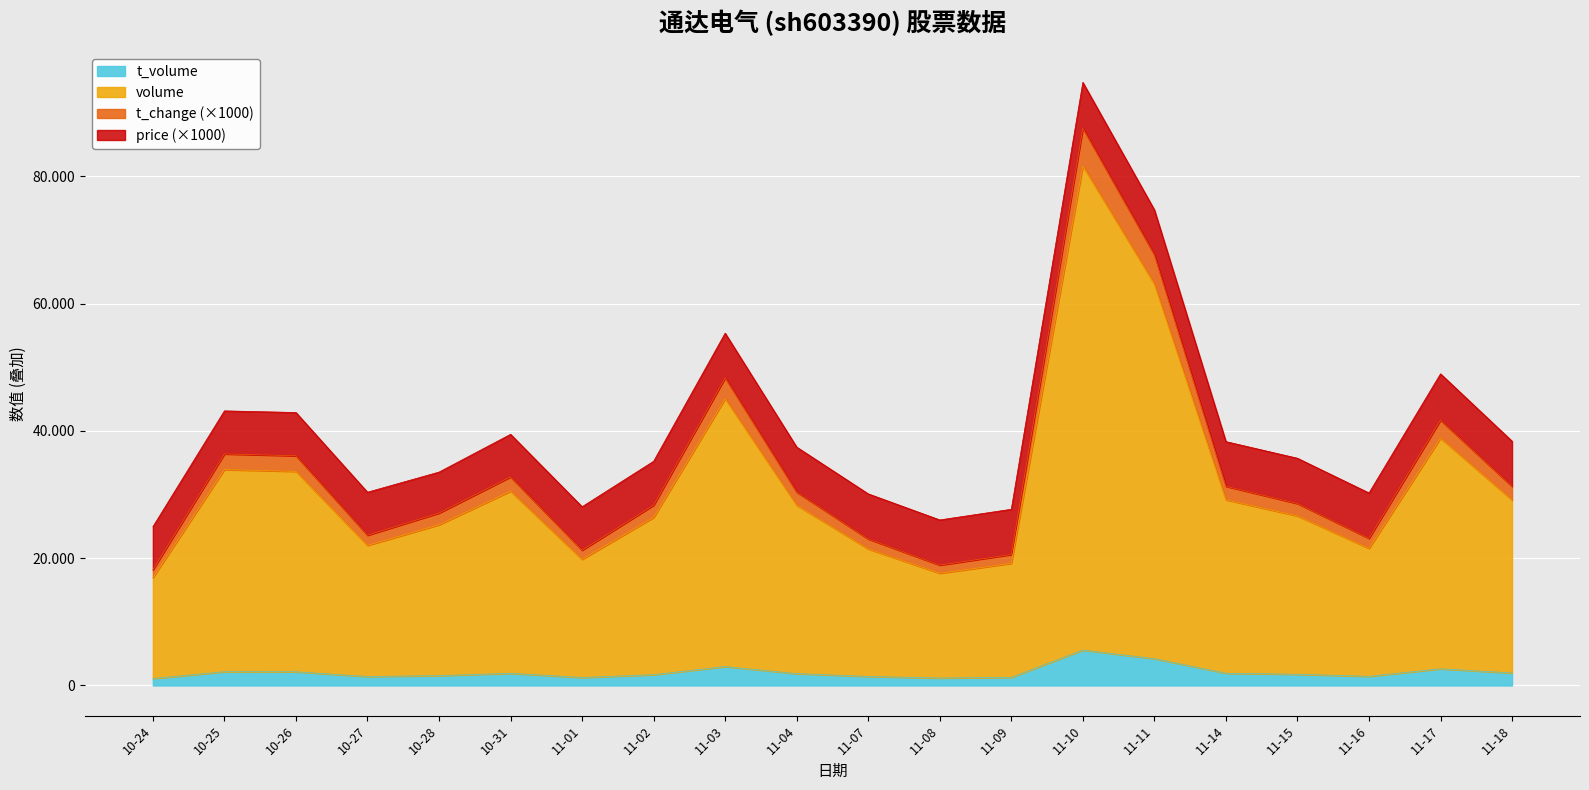

What are all the series names shown in the legend?

t_volume, volume, t_change (×1000), price (×1000)